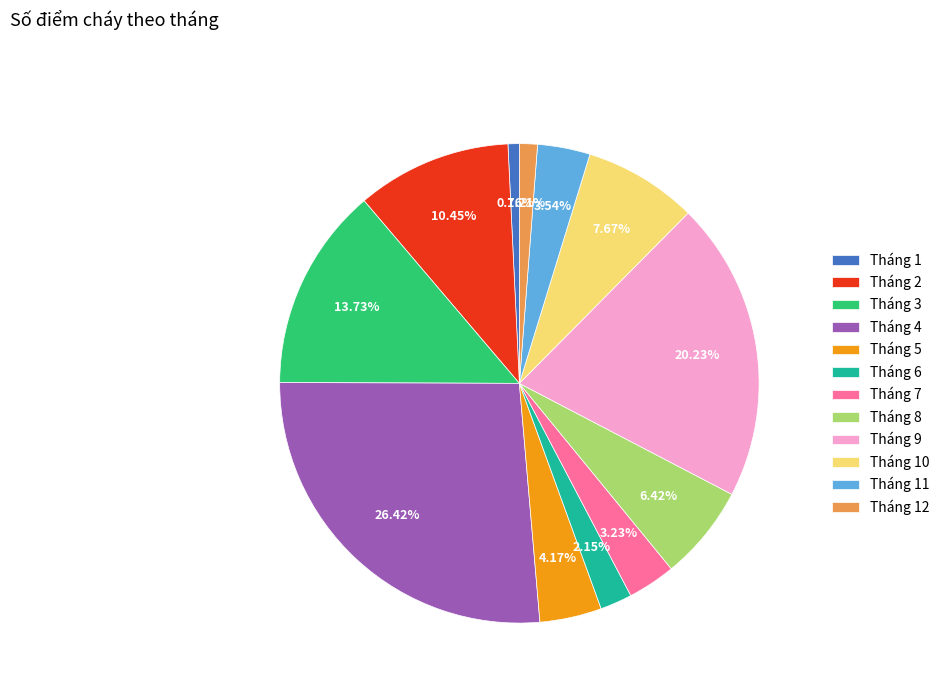

What is the largest slice in the pie chart?

Tháng 4